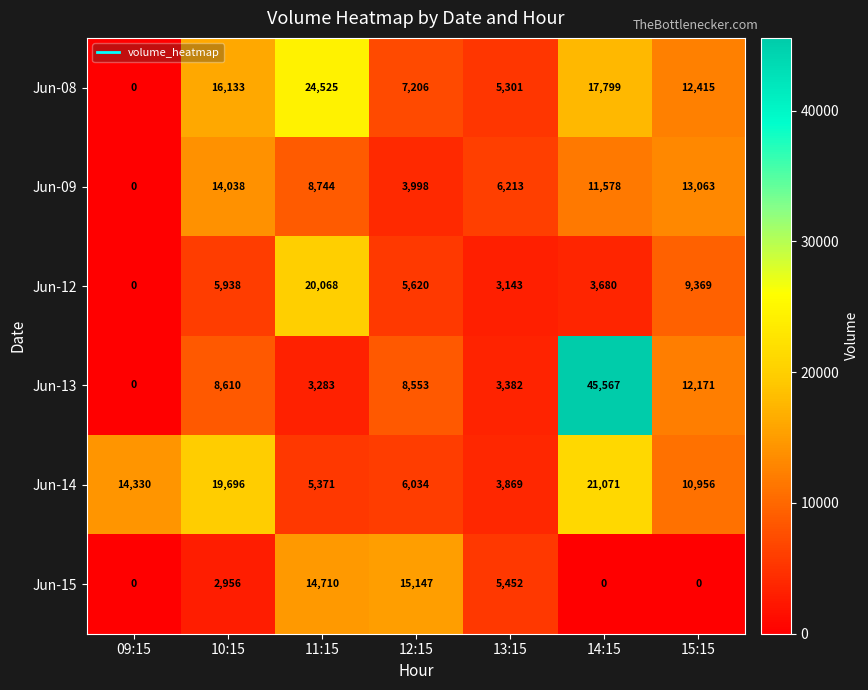

How many data points does each series have?

7